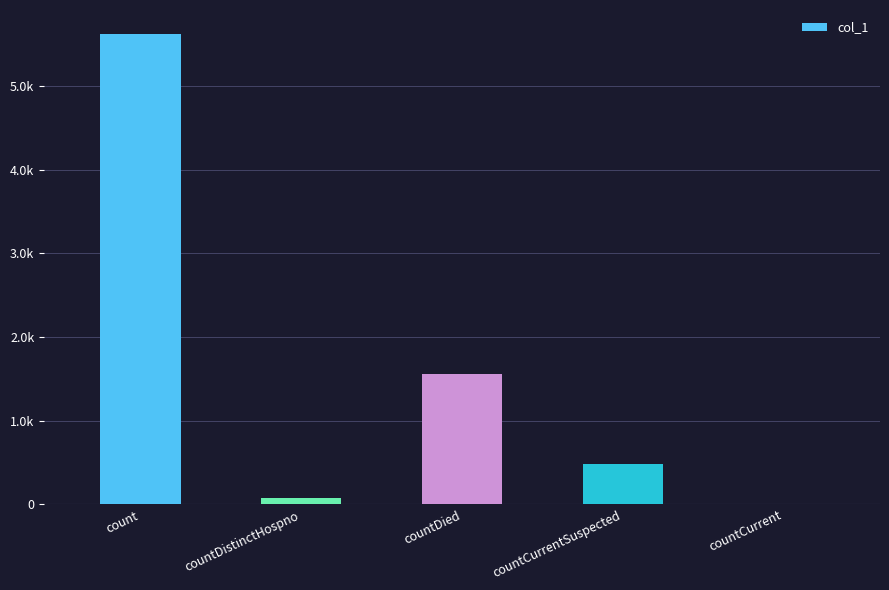

At which label does the data first exceed 479?

count